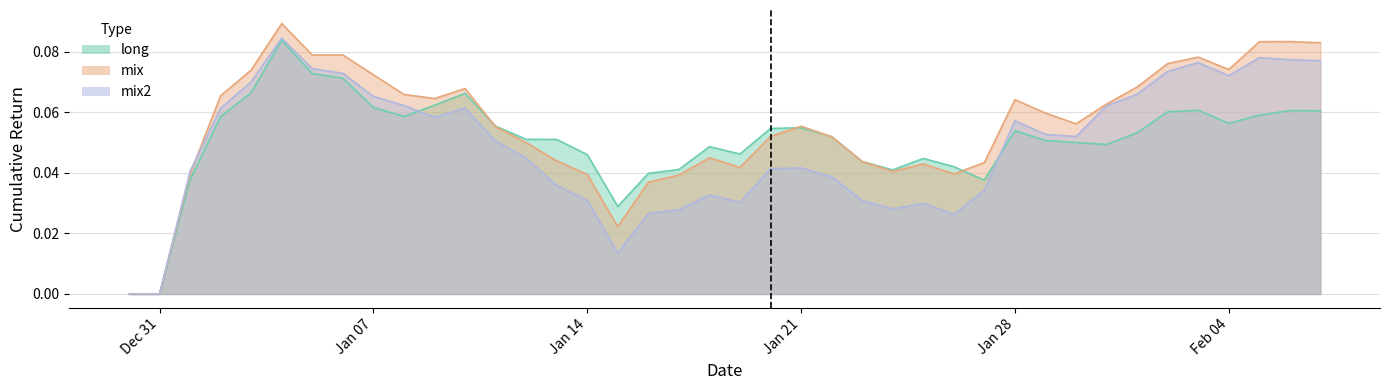

At which category does mix reach its first local peak?

2019-01-04